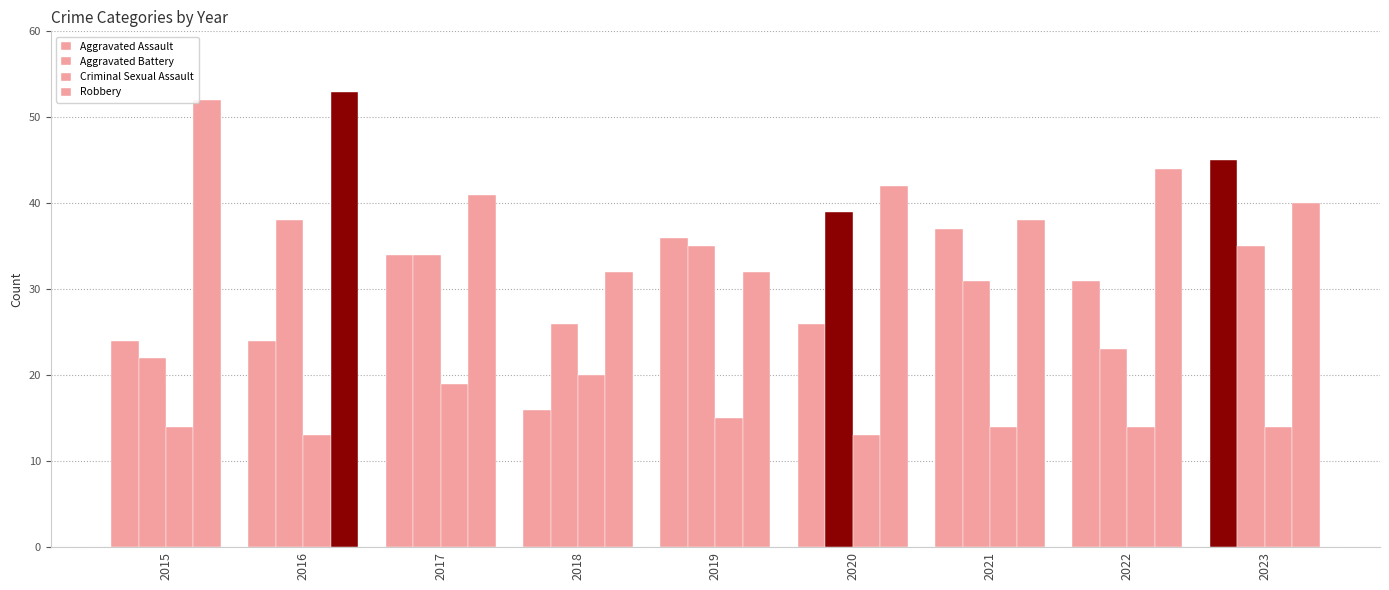

What is the difference between the maximum and minimum values in the Aggravated Battery series?

17